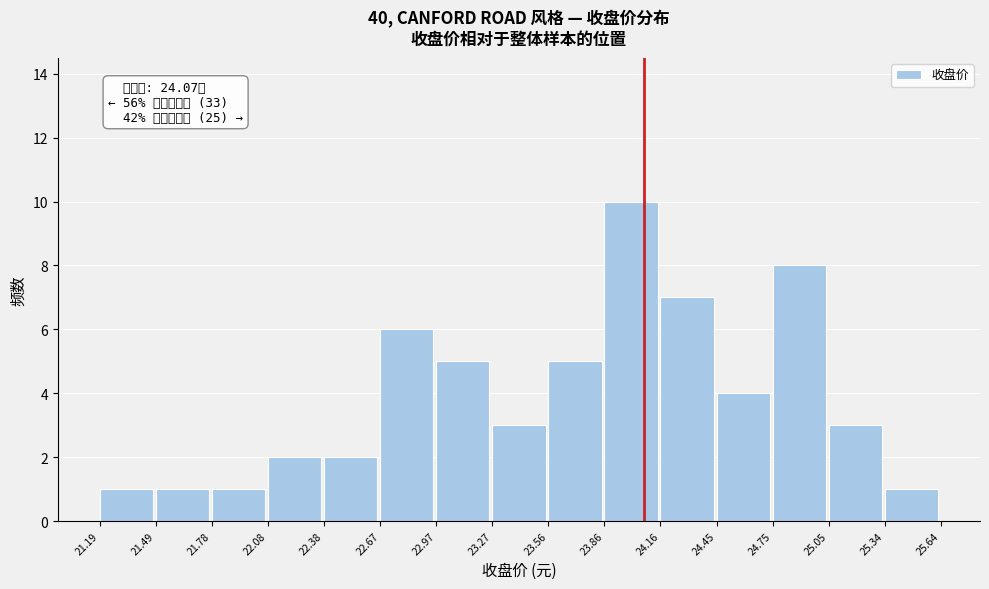

Over which range of the x-axis is the bar tallest?

23.86 to 24.16